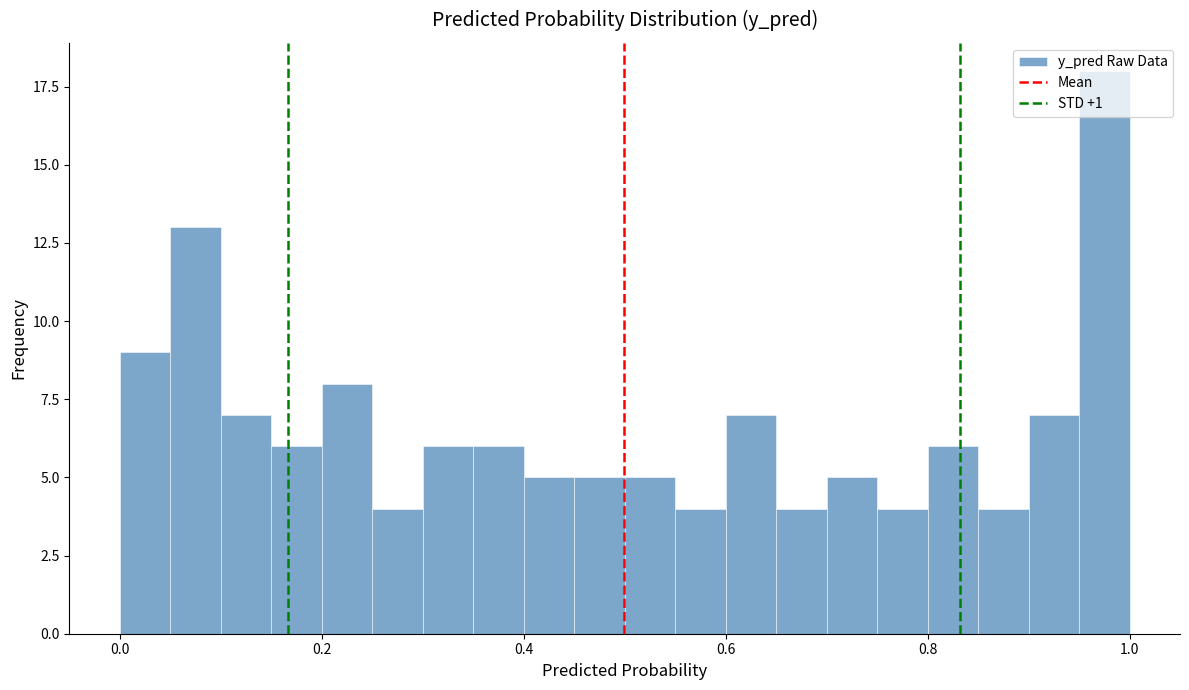

Read against the x-axis, roughly where is the centre of the tallest bar?

0.98